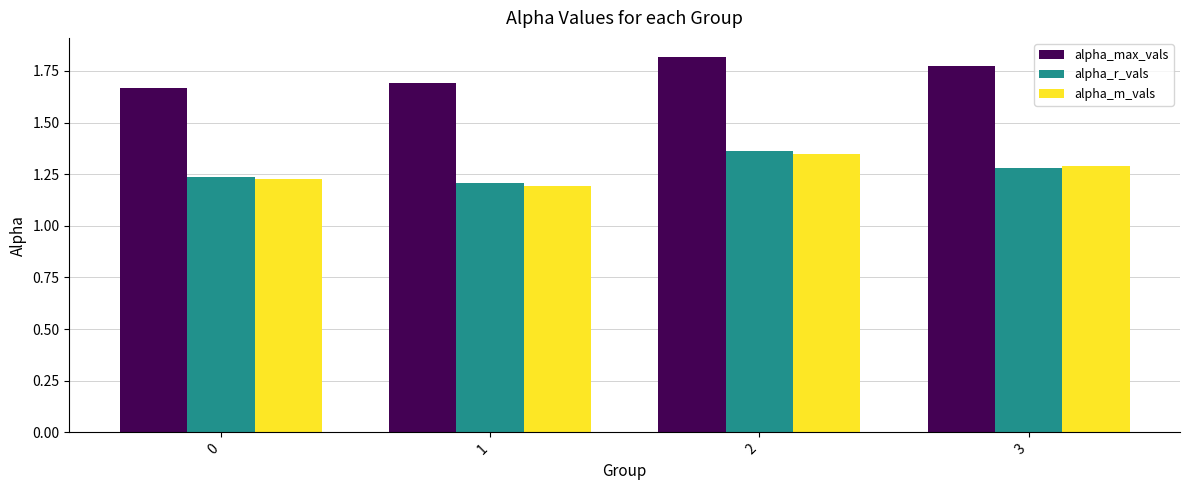

List the series in order of their peak value, lowest first.

alpha_m_vals, alpha_r_vals, alpha_max_vals